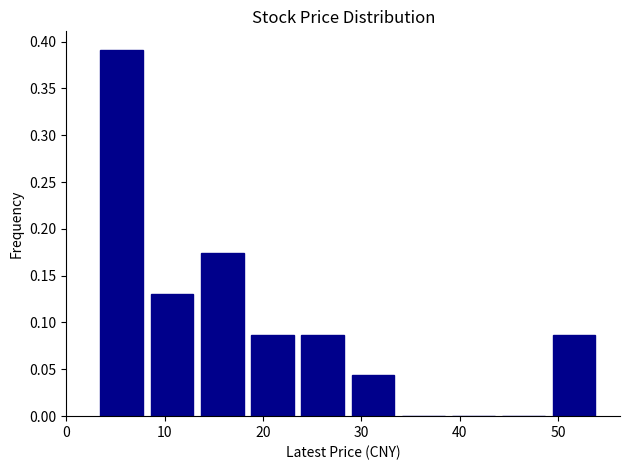

Over which range of the x-axis is the bar tallest?

3 to 9